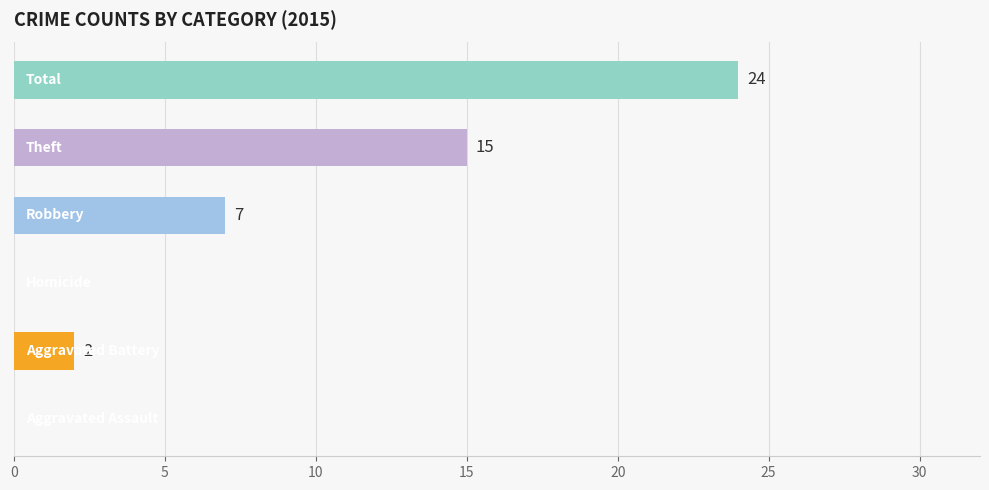

What is the maximum value shown in the chart?

24